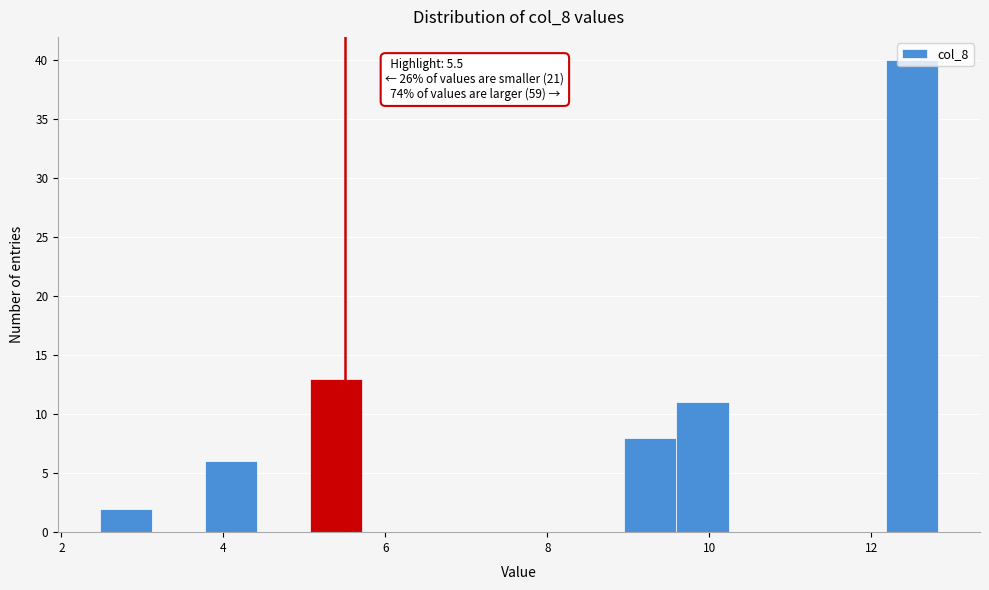

Around what value on the x-axis is the tallest bar? Give the approximate position of its centre, as read against the axis.

12.6